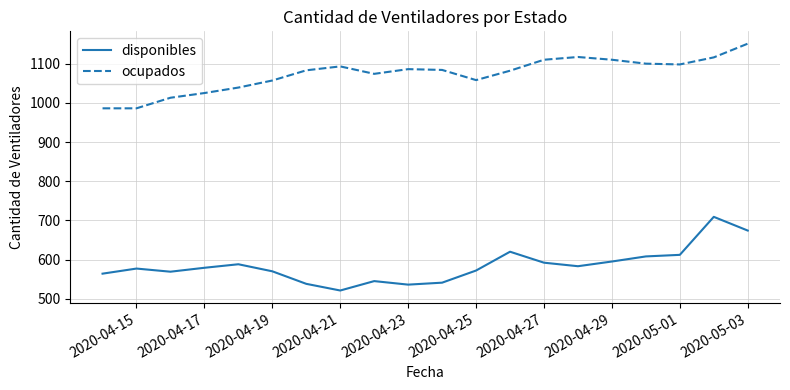

Which series has the largest total across all categories?

ocupados